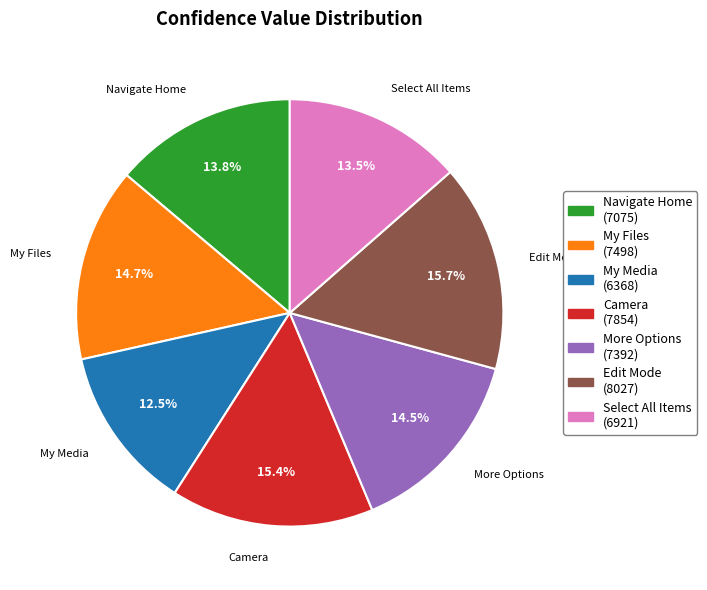

Count the number of slices in the pie.

7